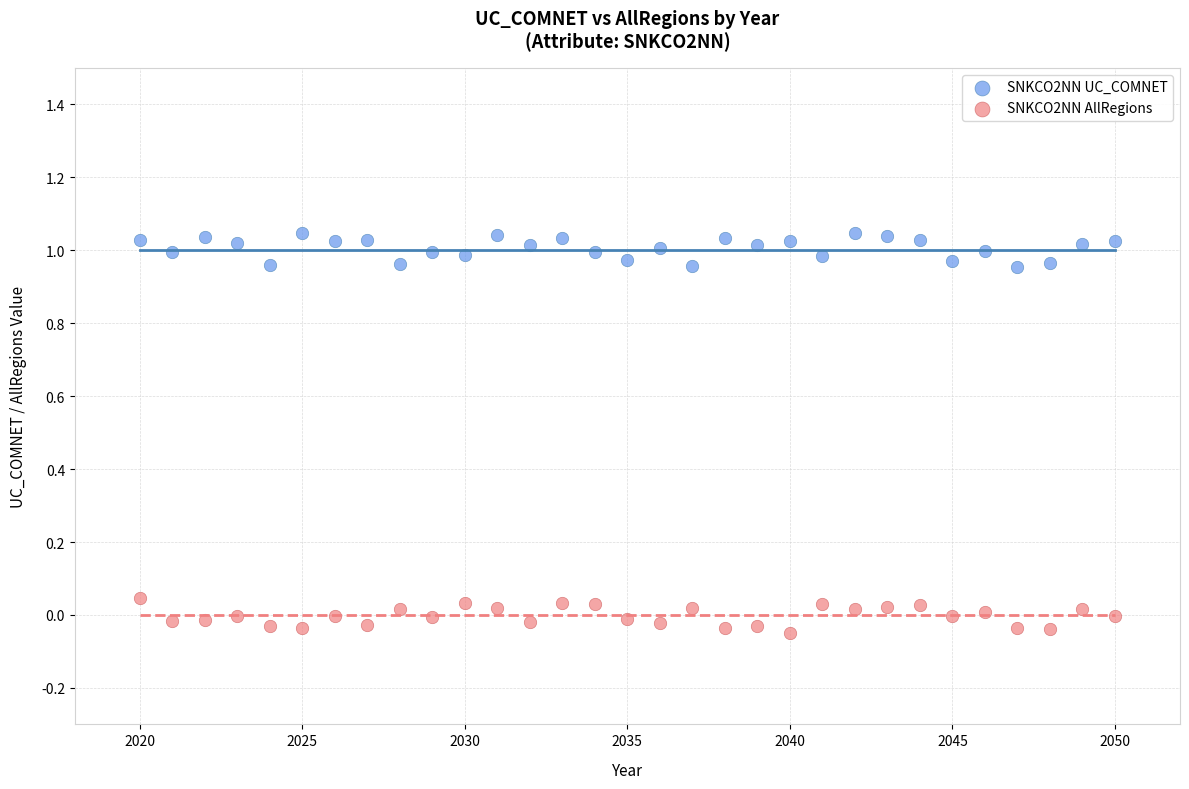

Across all data points, what is the range of X values (max minus min)?

30.0